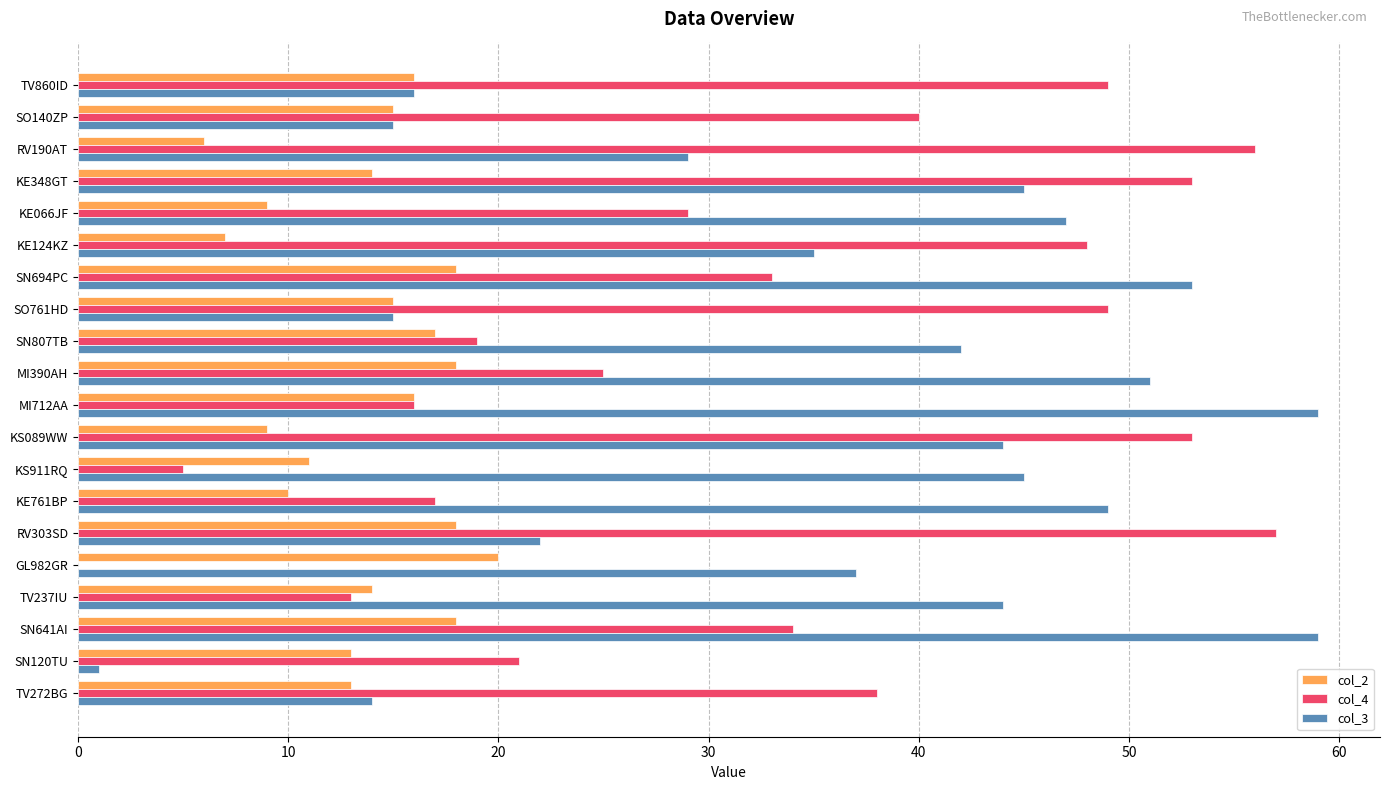

What is the sum of all col_2 values?

277